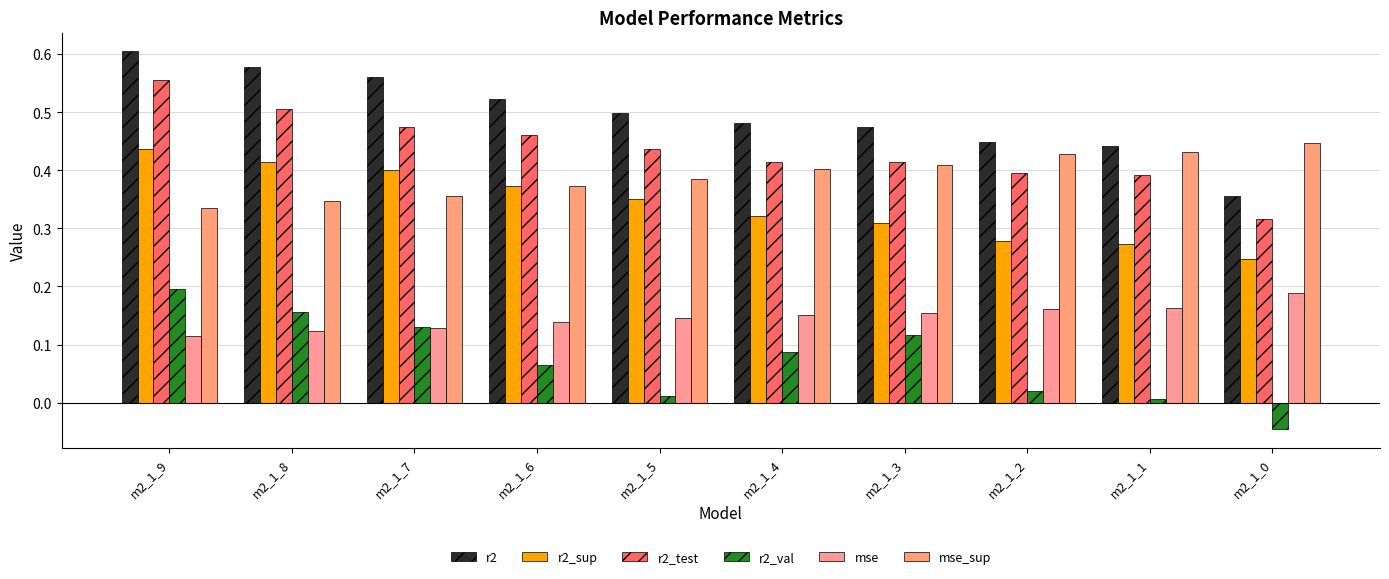

What is the value of the mse bar at the 10th from the left?

0.2